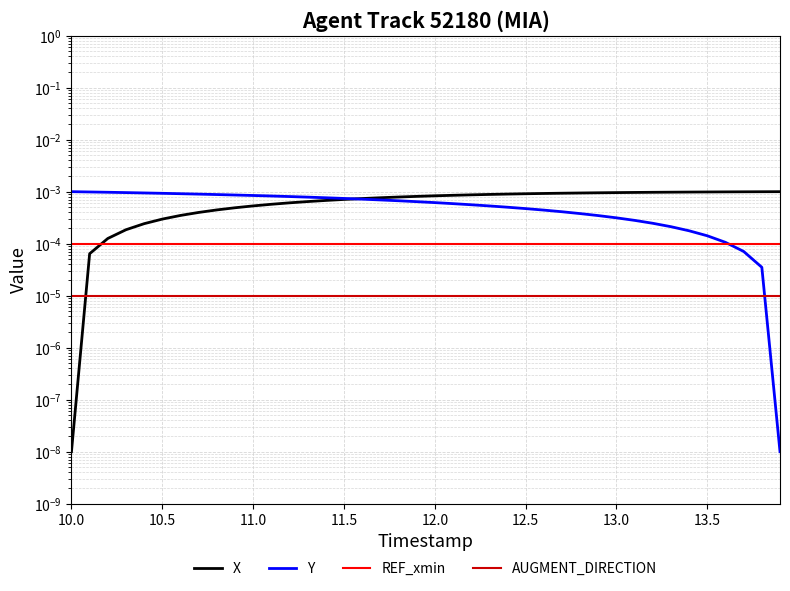

Where is AUGMENT_DIRECTION nearest to the value 0?

10.0